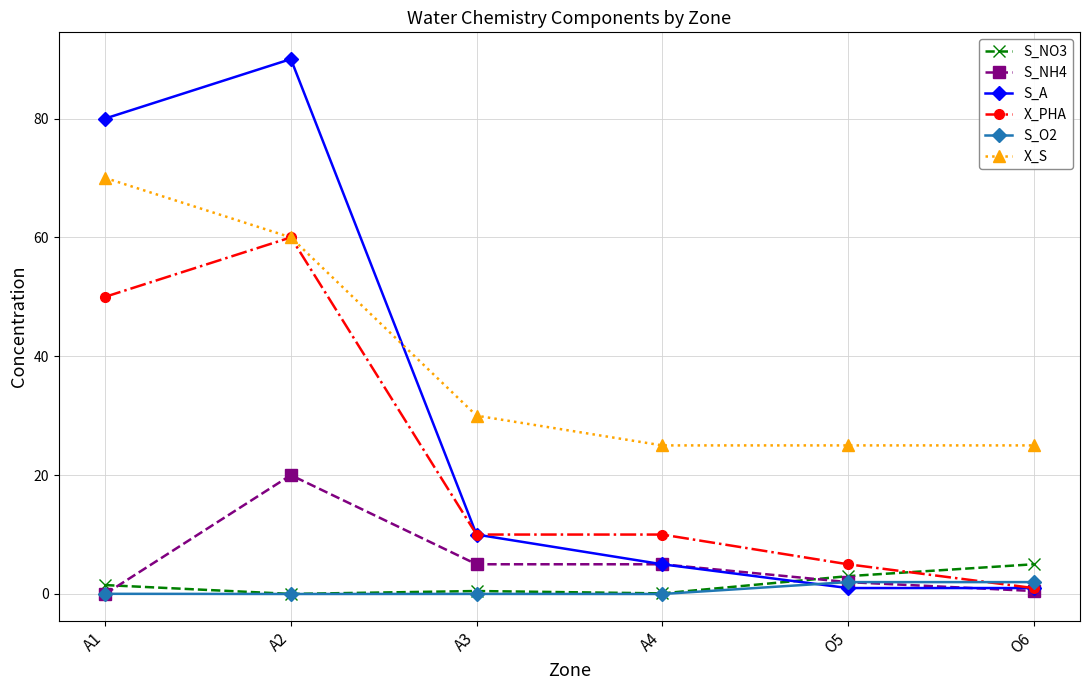

True or false: S_NO3 and S_NH4 cross at least once.

True